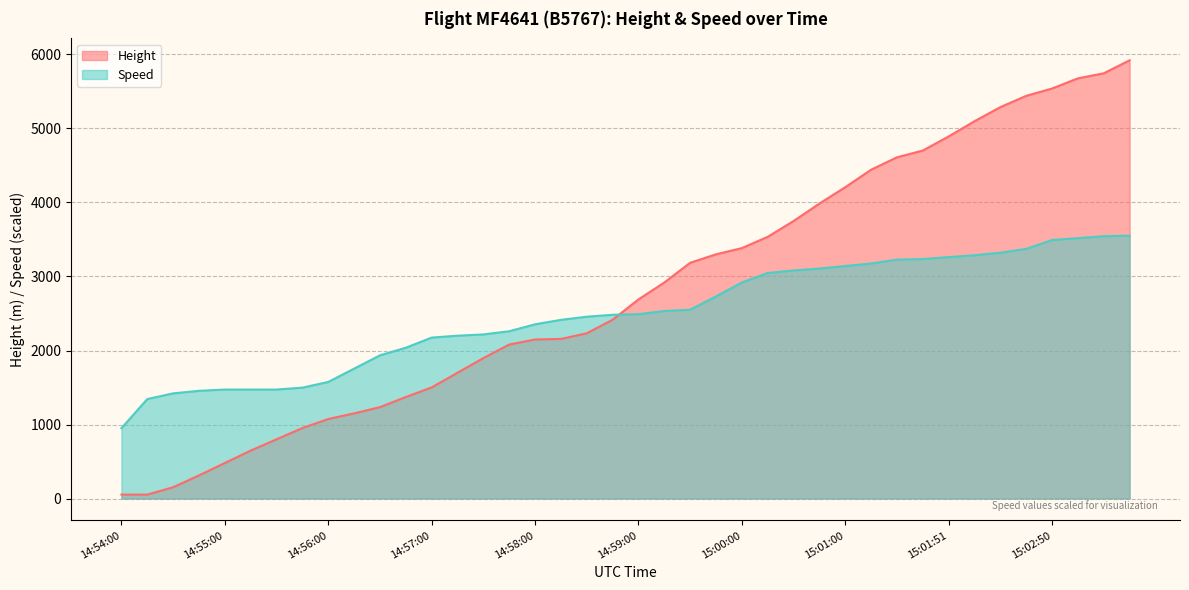

What is the label of the 13th point from the left?

14:57:00